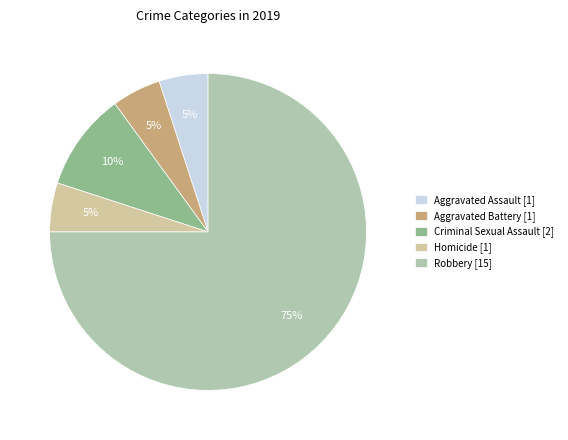

To the nearest percent, what is the average slice percentage?

20%